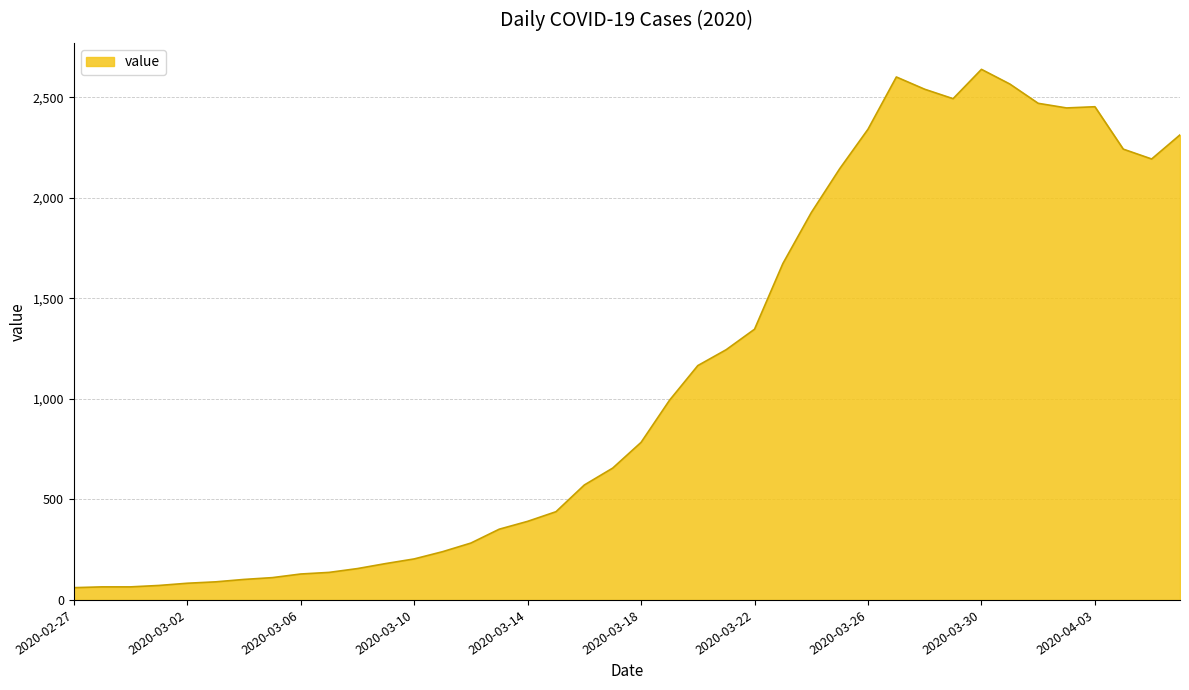

What is the maximum value shown in the chart?

2640